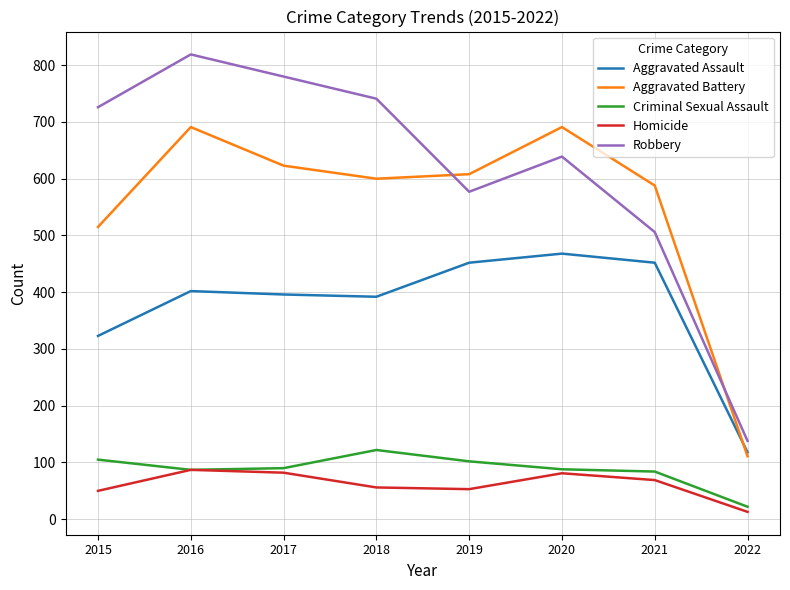

True or false: Robbery and Homicide cross at least once.

False